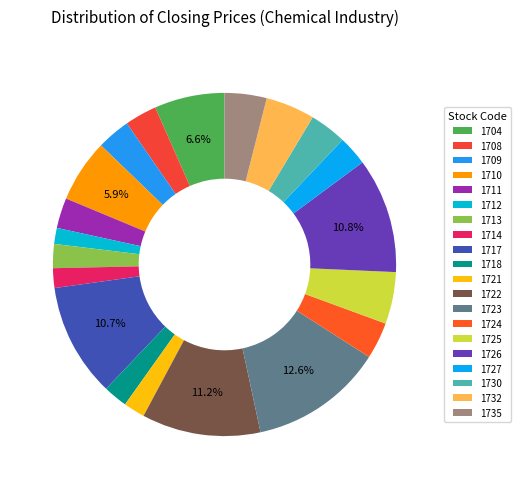

What is the largest slice in the pie chart?

1723